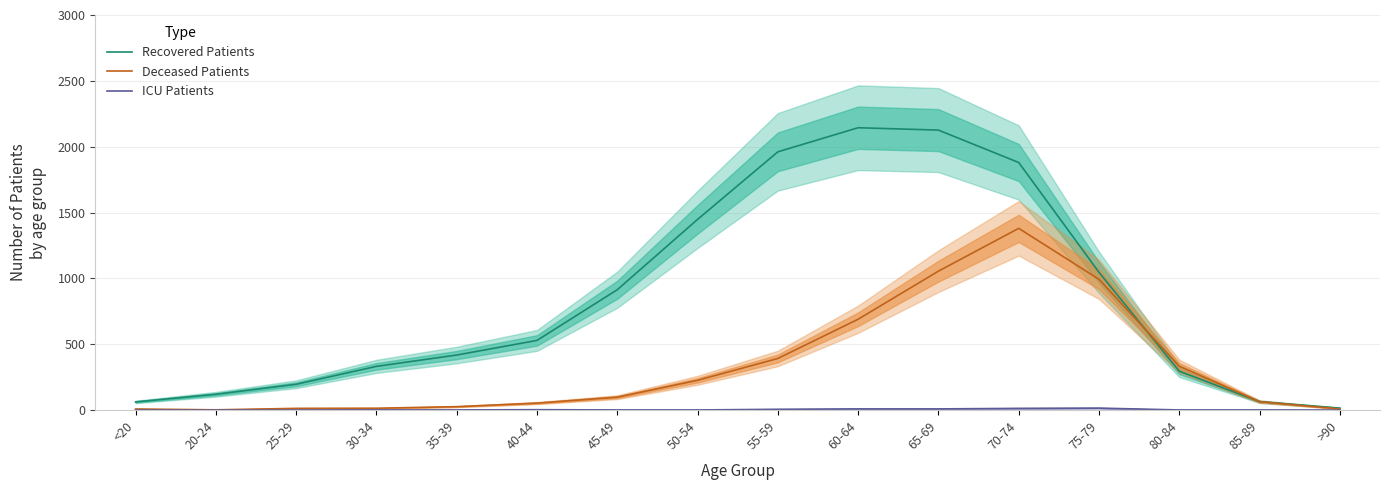

What is the difference between the maximum and minimum values in the ICU Patients series?

15